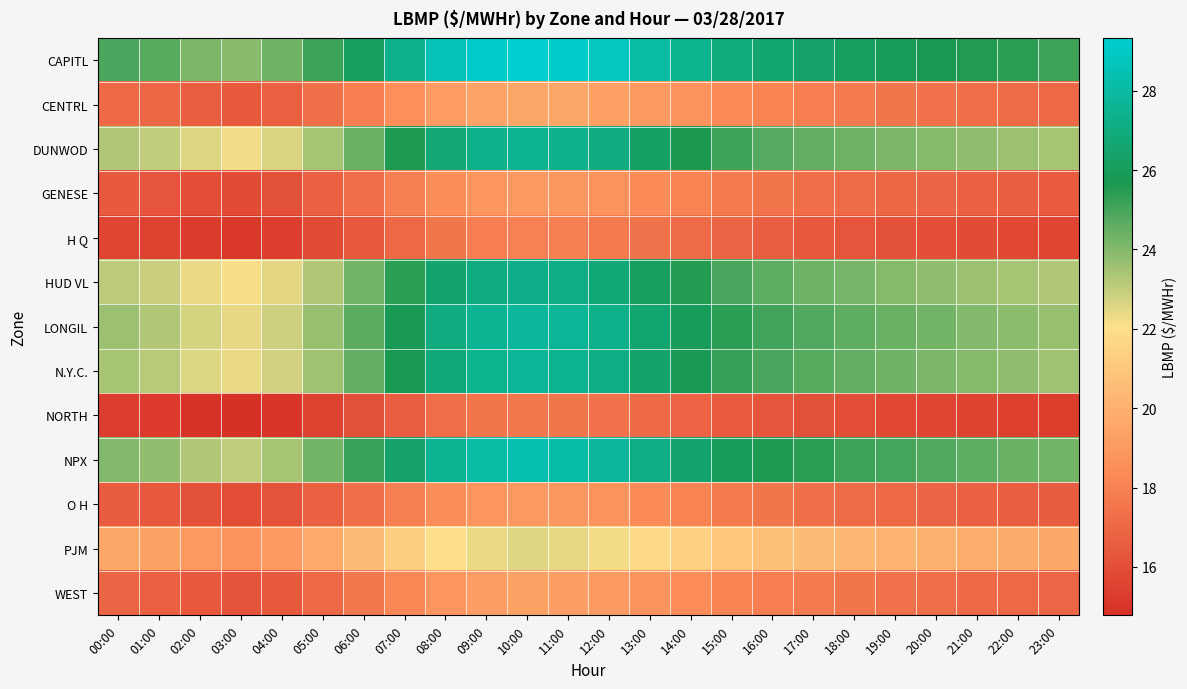

At which category is the sum across all series the highest?

10:00